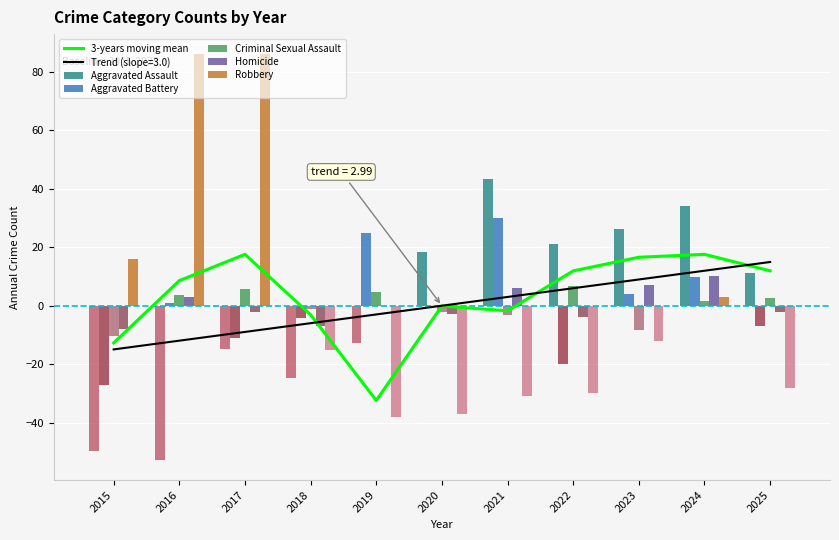

The Aggravated Assault series shows 27.9 at 2016. True or false?

False